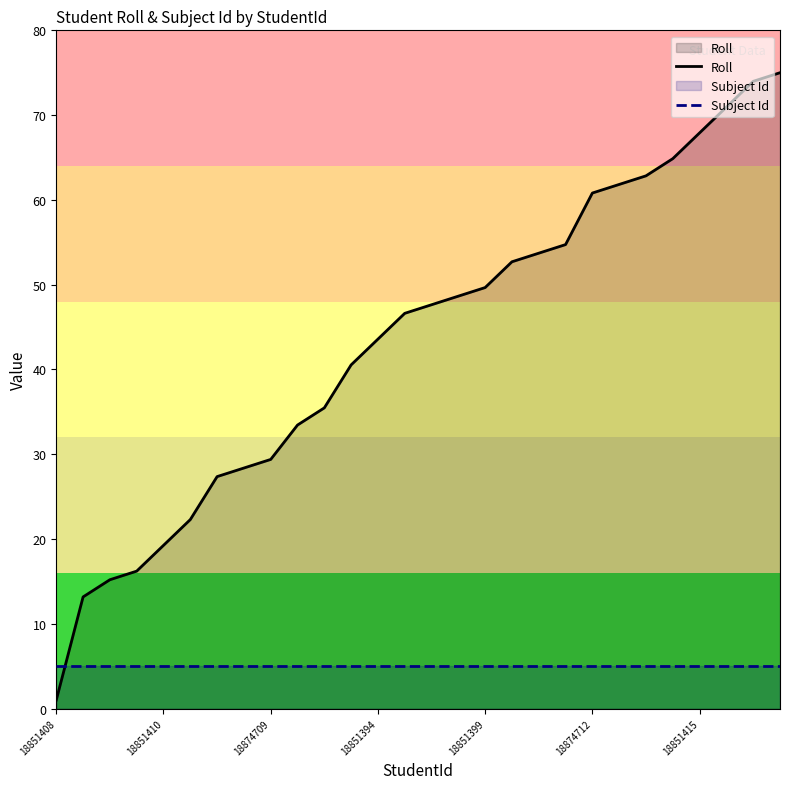

The value of Subject Id at 18851410 is 5.0. True or false?

True